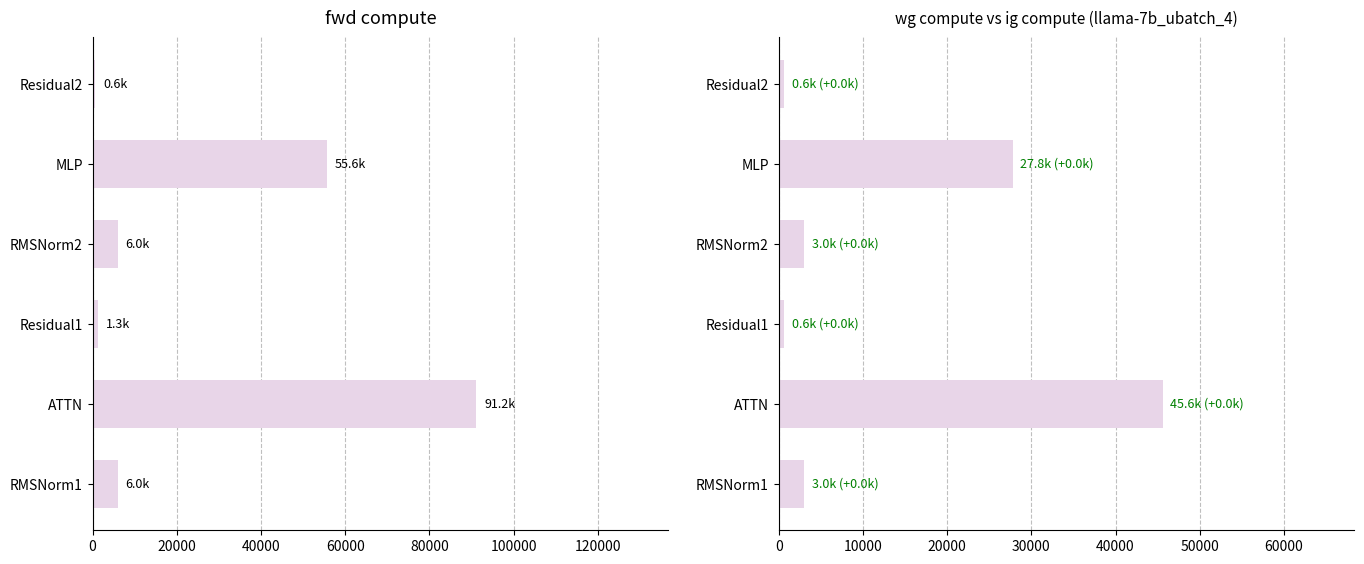

How many bars are there in total?

12